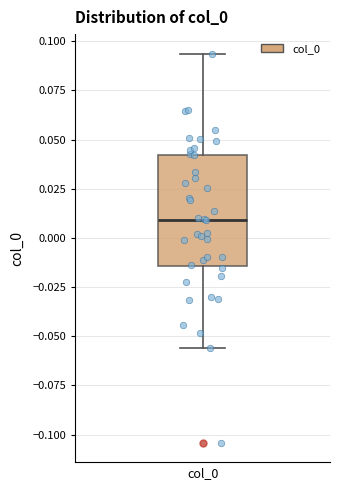

Transcribe this box plot: give where the median line is, the range the box spans, and where the two whiskers end, as read against the y-axis. The values are not printed on the chart, so give them approximately, as read against the axis.

median 0.010, box -0.015 to 0.040, whiskers -0.055 to 0.095